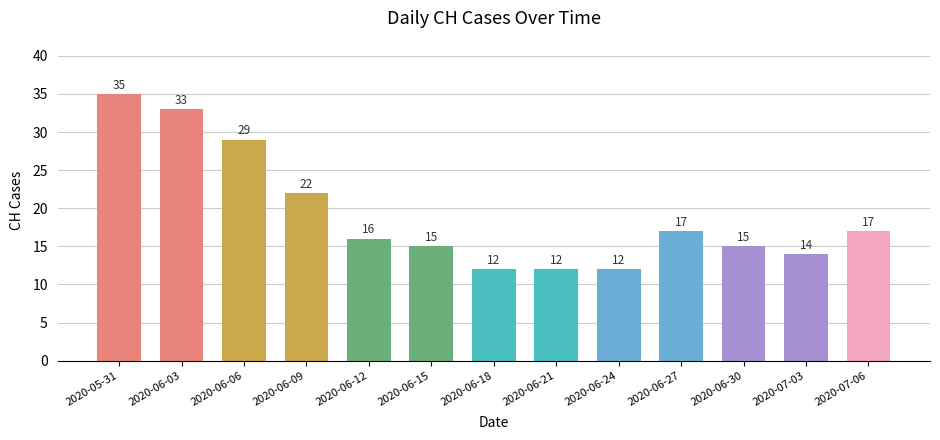

Where is the data nearest to the value 23?

2020-06-09